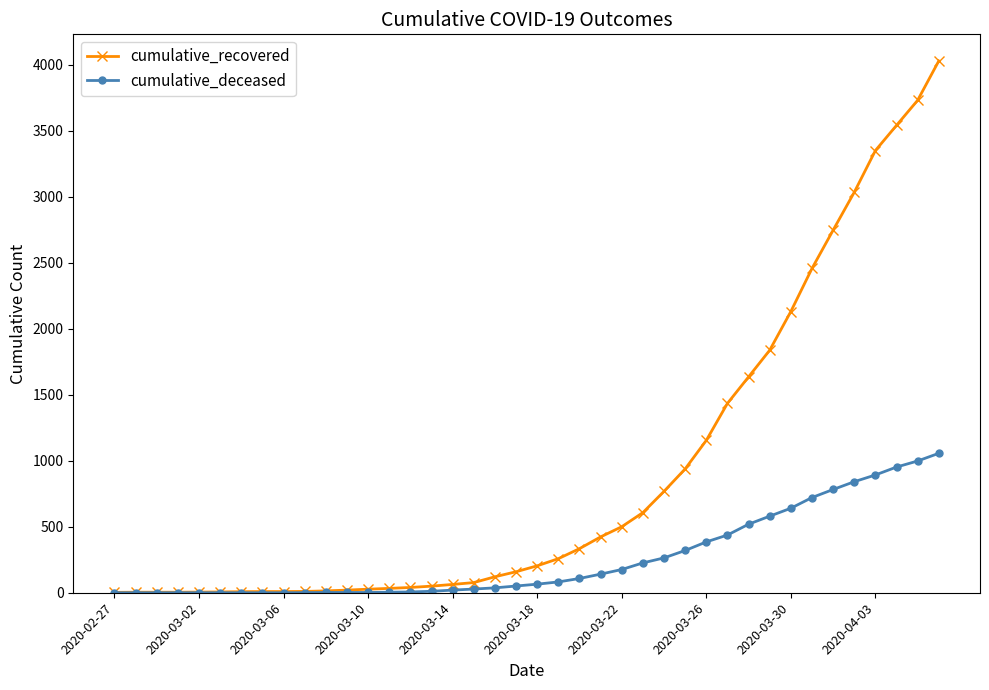

List the series in order of their overall mean, lowest first.

cumulative_deceased, cumulative_recovered